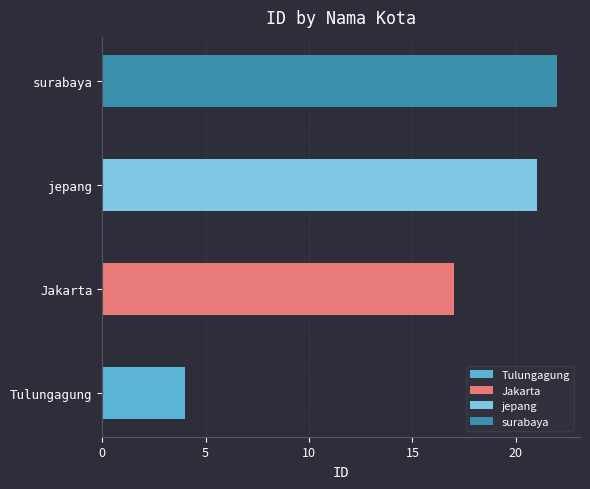

The value at Tulungagung is 2. True or false?

False